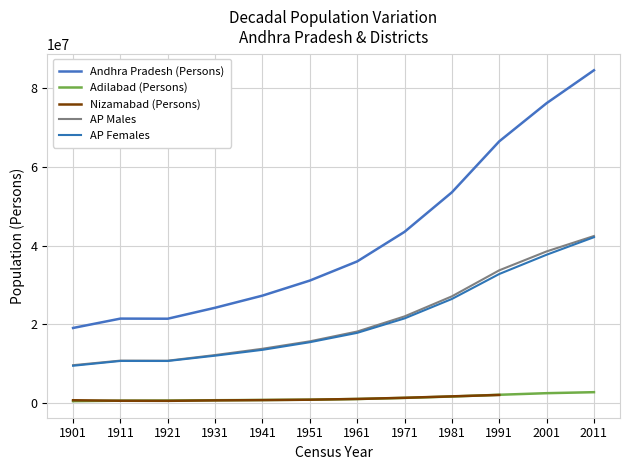

What is the total value across all series at 1931?

49104726